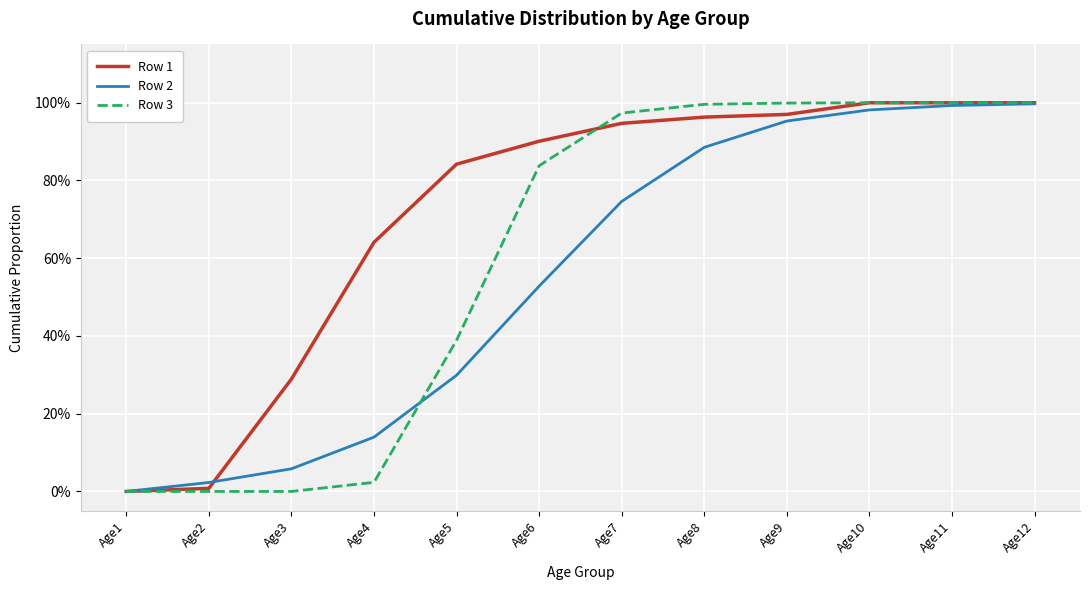

What is the sum of all Row 1 values?

8.6